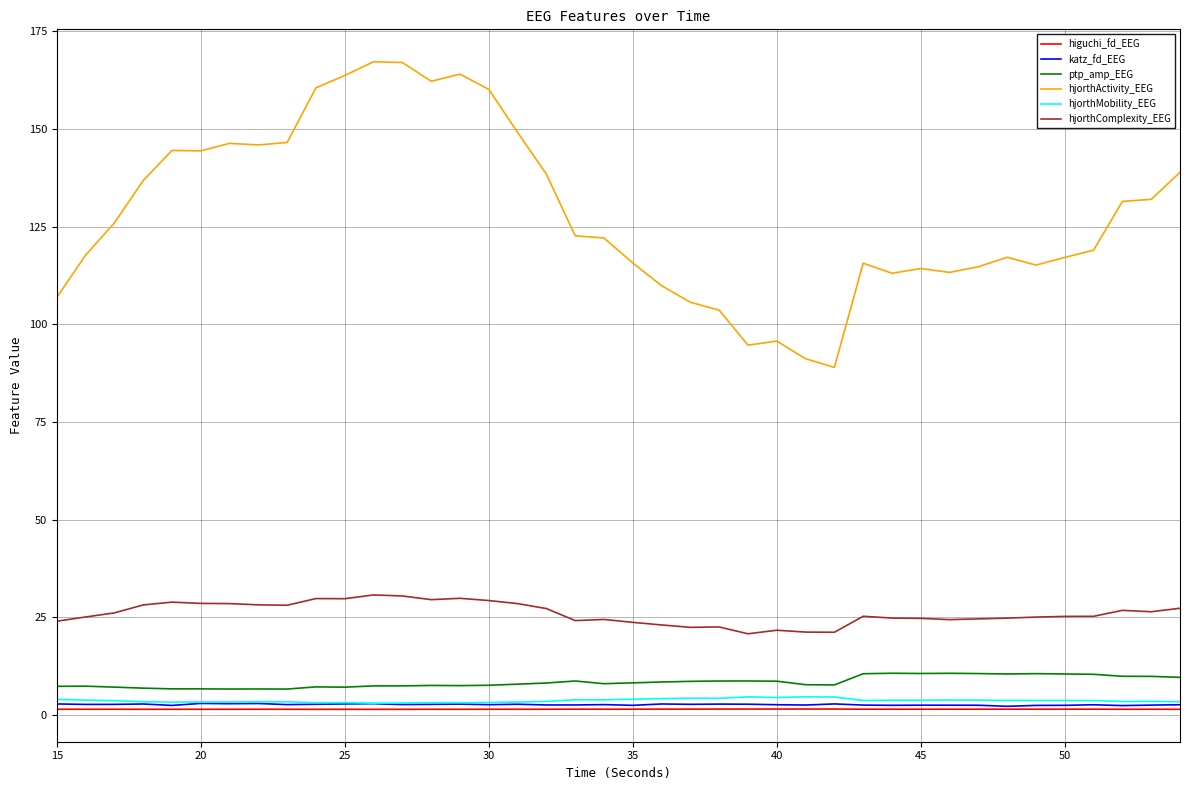

True or false: higuchi_fd_EEG and hjorthActivity_EEG intersect in this chart.

False